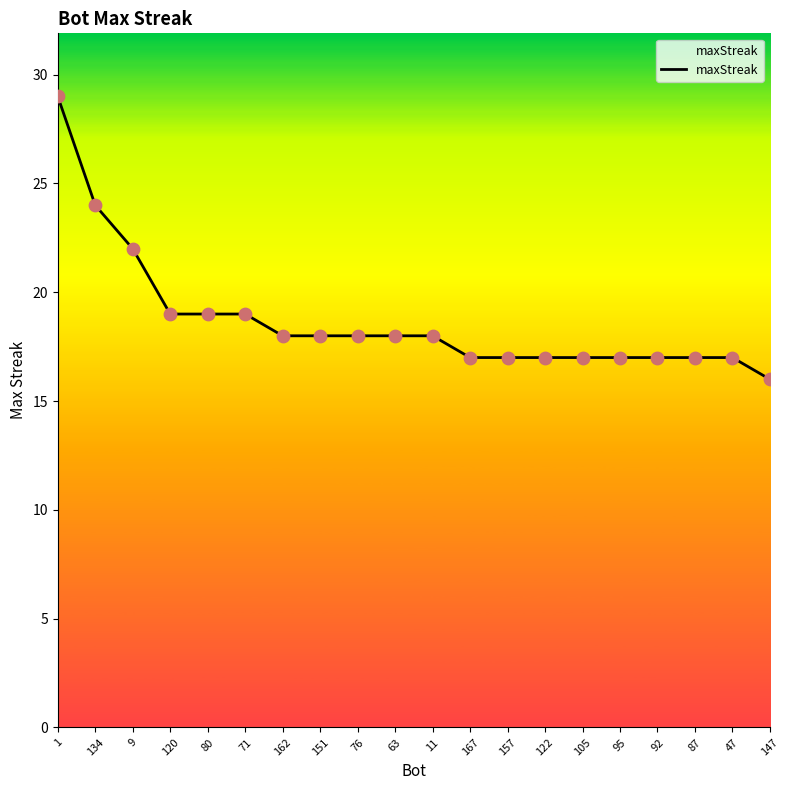

What is the ratio of the value at 95 to the value at 147?

1.1